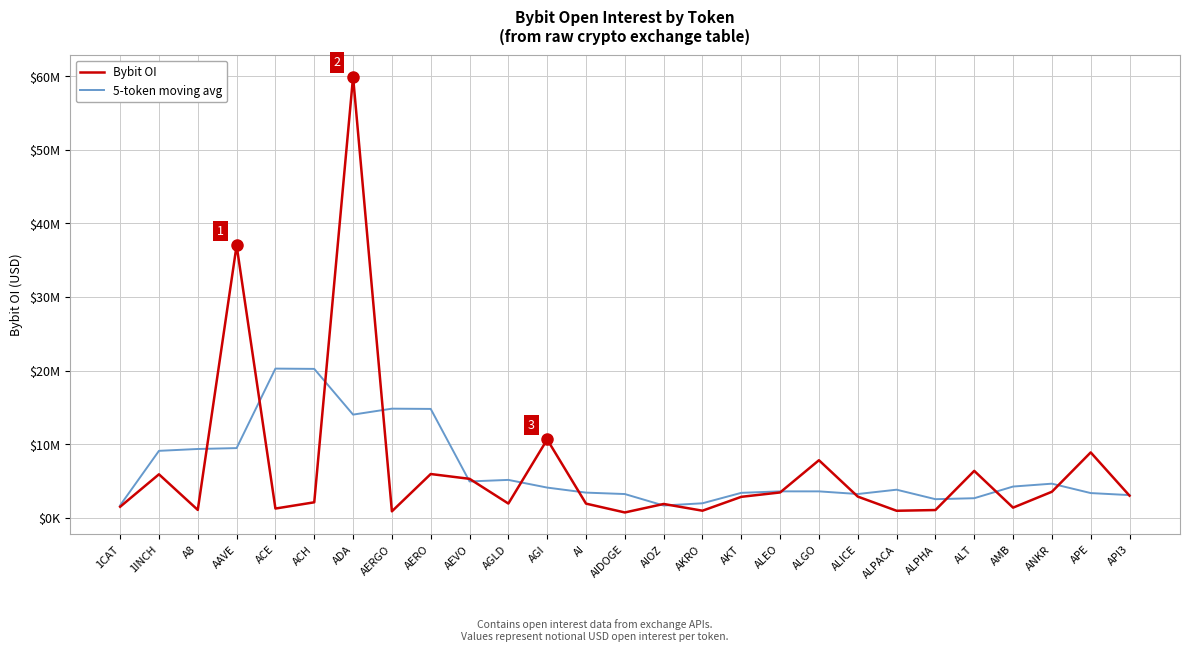

At which category does 5-token moving avg reach its first local peak?

ACE